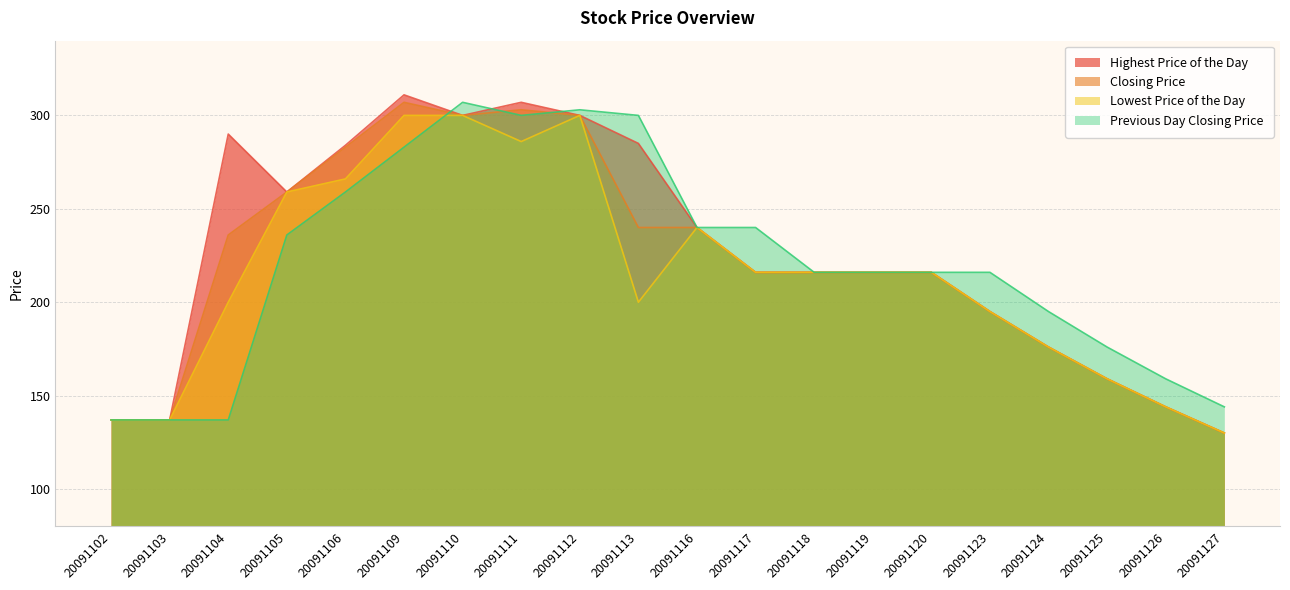

List the series in order of their peak value, lowest first.

Lowest Price of the Day, Closing Price, Previous Day Closing Price, Highest Price of the Day